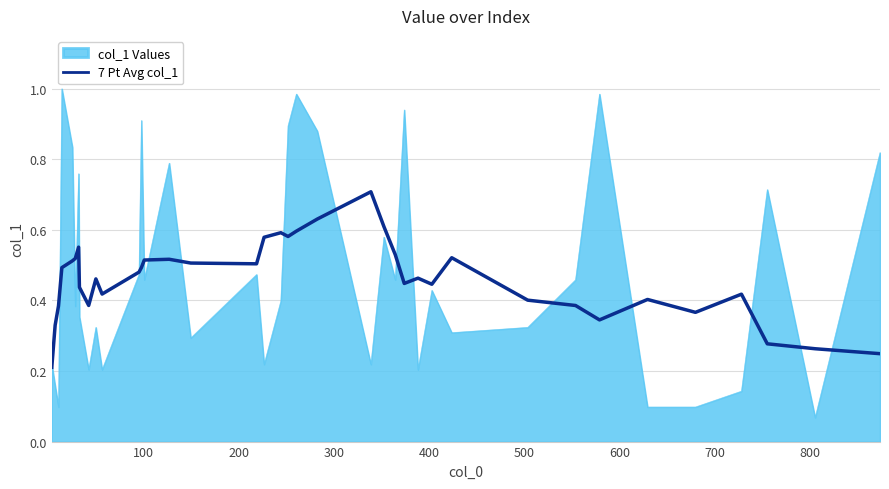

Which series has the widest spread of values?

col_1 Values